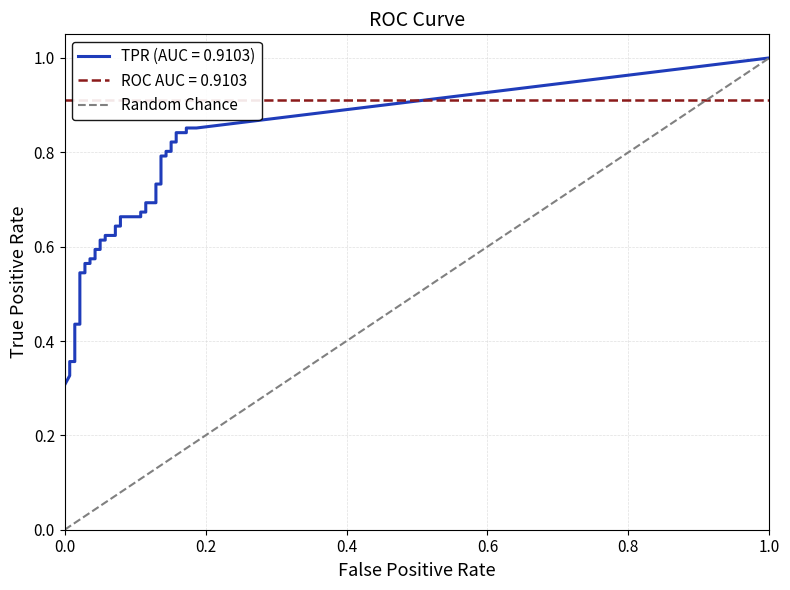

What is the difference between the maximum and minimum values?

1